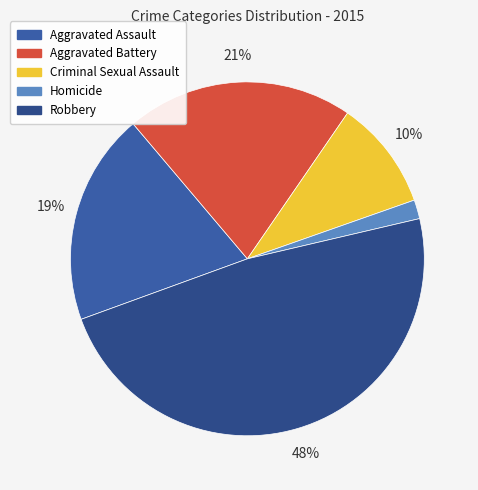

To the nearest percent, what is the combined percentage of Robbery and Aggravated Assault?

67%